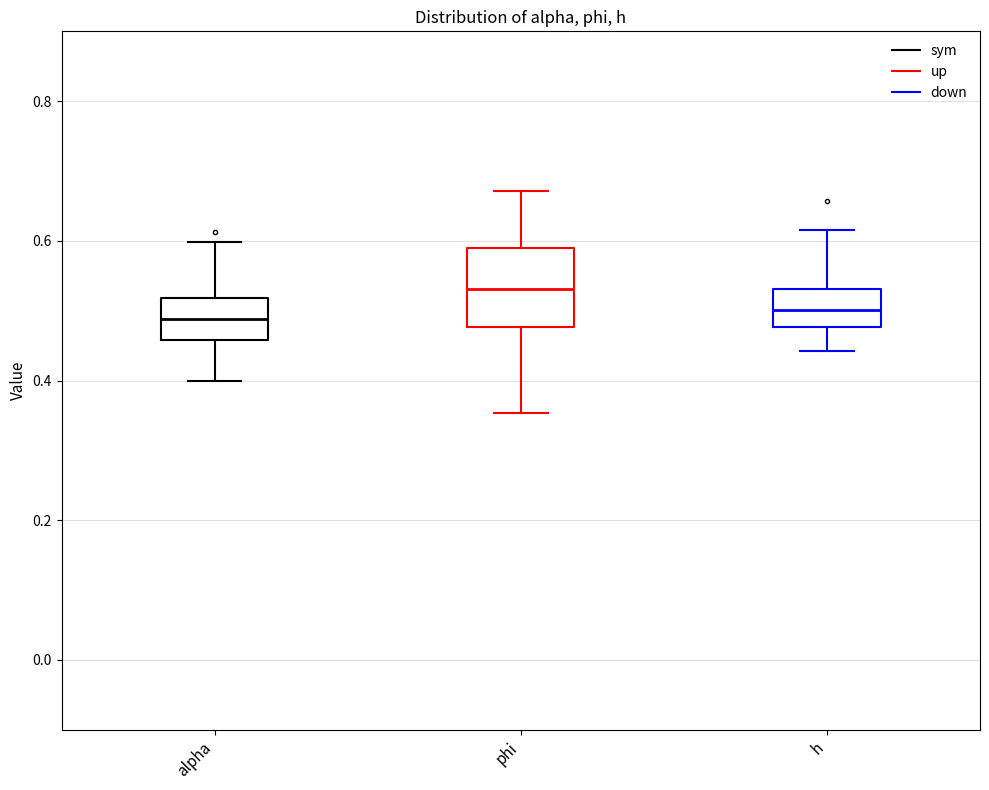

Reading left to right, read every box against the y-axis: the position of its median line, the range the box covers, and the ends of its whiskers. The values are not printed on the chart, so give them approximately, as read against the axis.

alpha: median 0.48, box 0.46 to 0.52, whiskers 0.40 to 0.60
phi: median 0.54, box 0.48 to 0.58, whiskers 0.36 to 0.68
h: median 0.50, box 0.48 to 0.54, whiskers 0.44 to 0.62